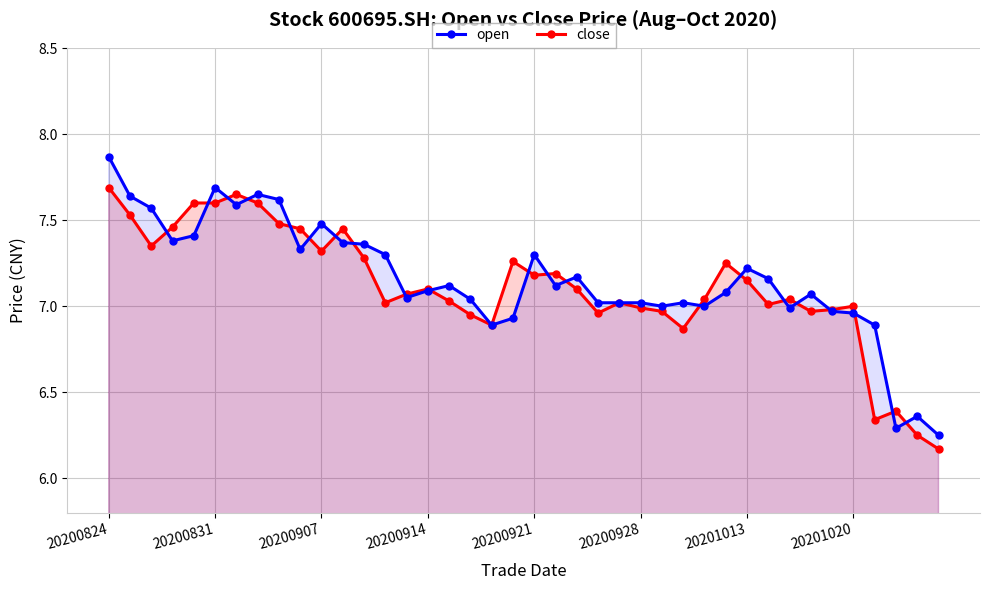

What is the difference between the maximum and minimum values in the open series?

1.6